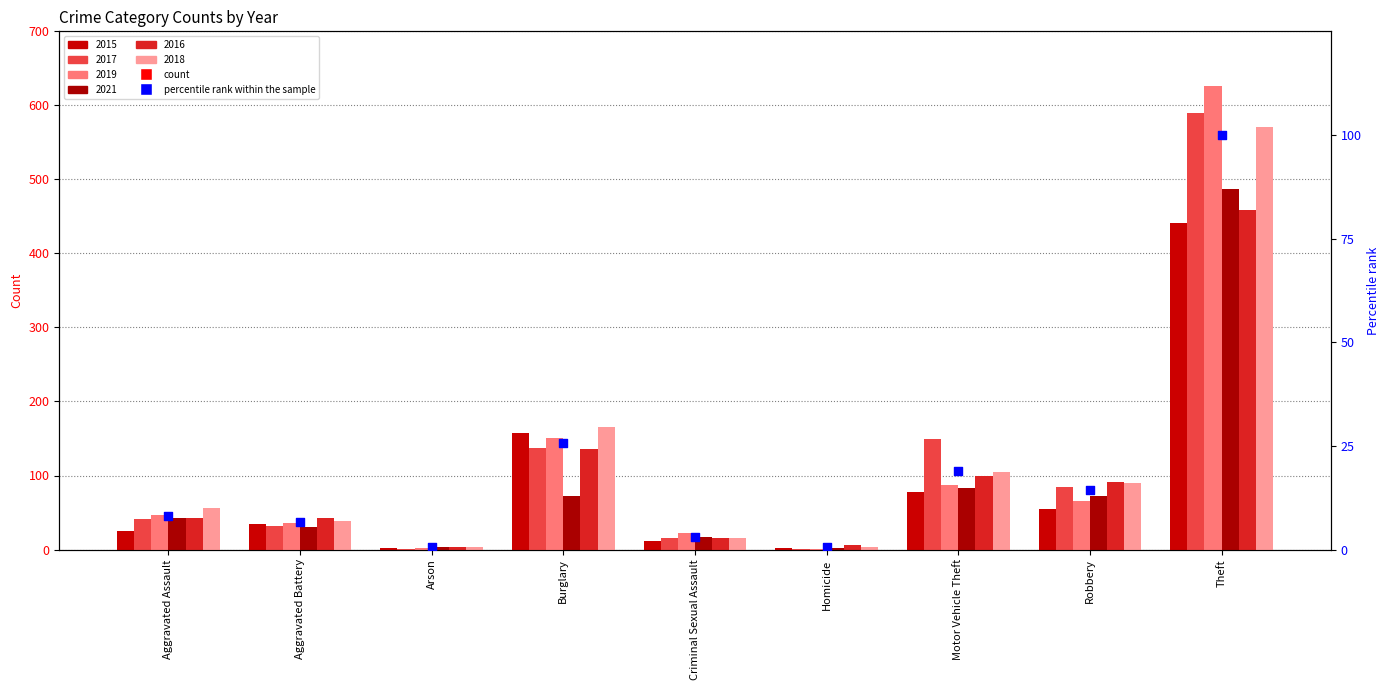

Between Theft and Criminal Sexual Assault, which is larger?

Theft